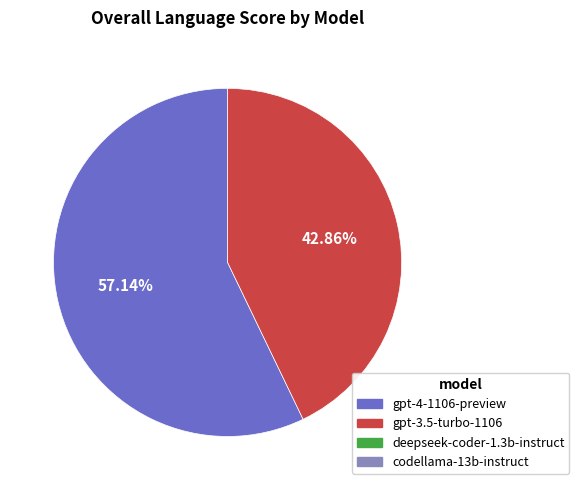

Does any single category account for the majority?

Yes